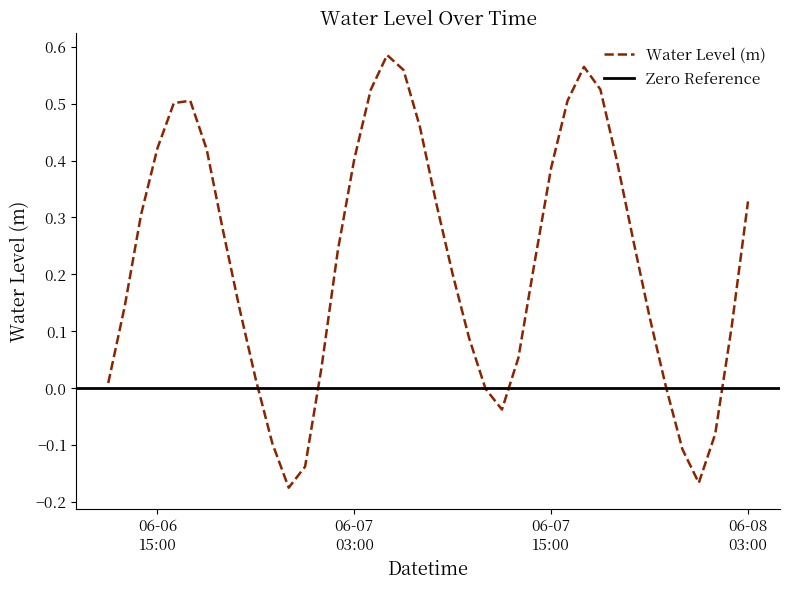

At which category does the chart reach its peak across all series?

2025-06-07 05:00:00